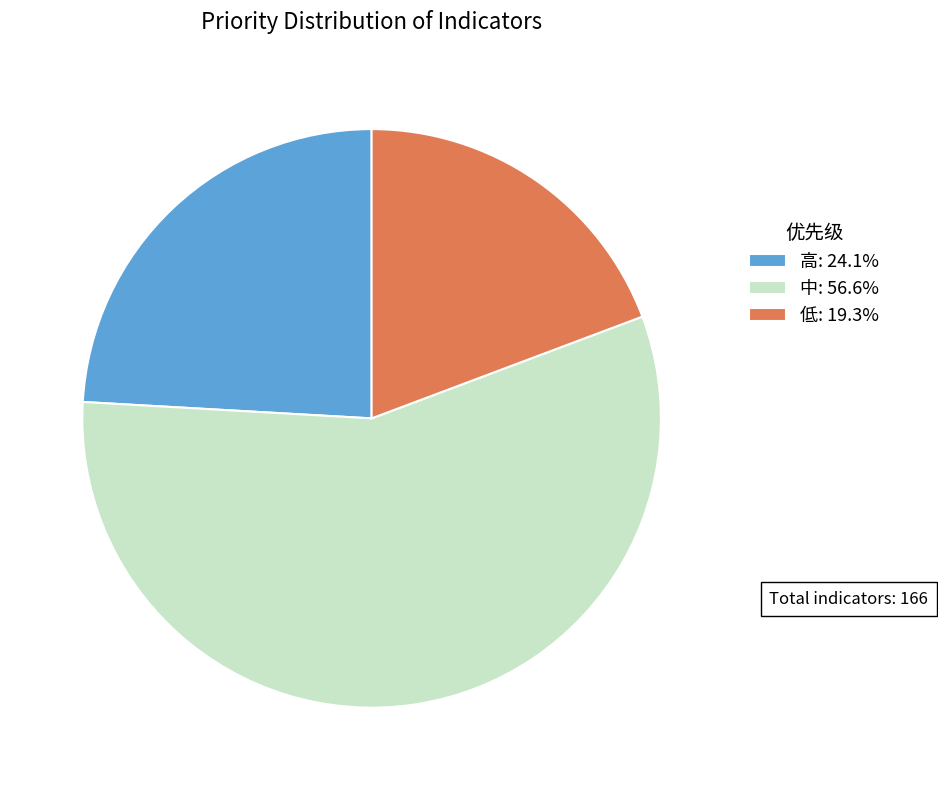

Is there a majority slice in this chart?

Yes